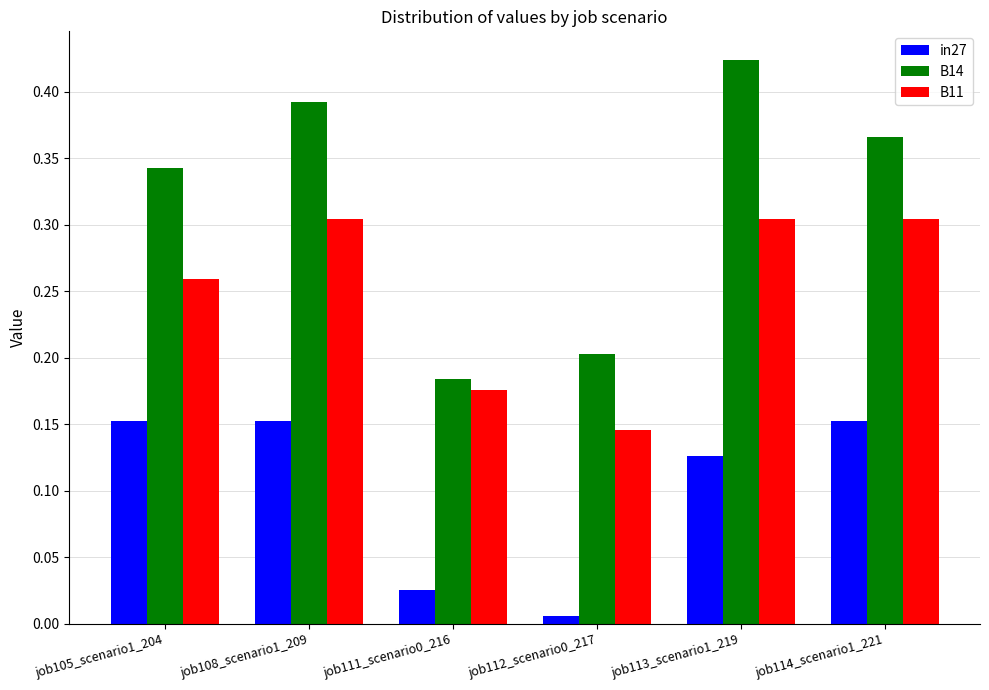

Rank the series by their maximum value, from lowest to highest.

in27, B11, B14